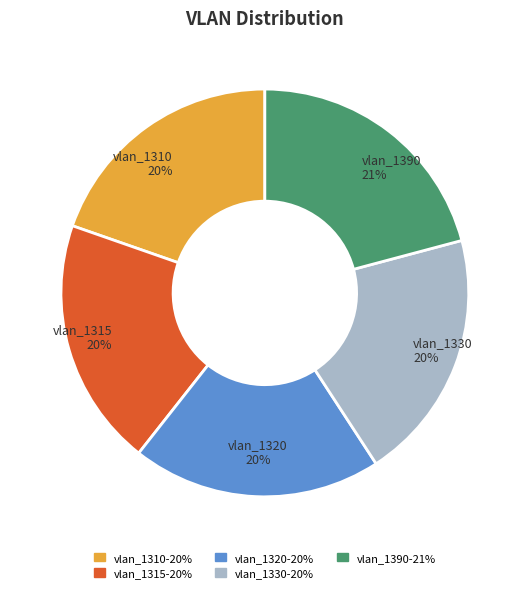

Which has a higher value, vlan_1315 or vlan_1390?

vlan_1390